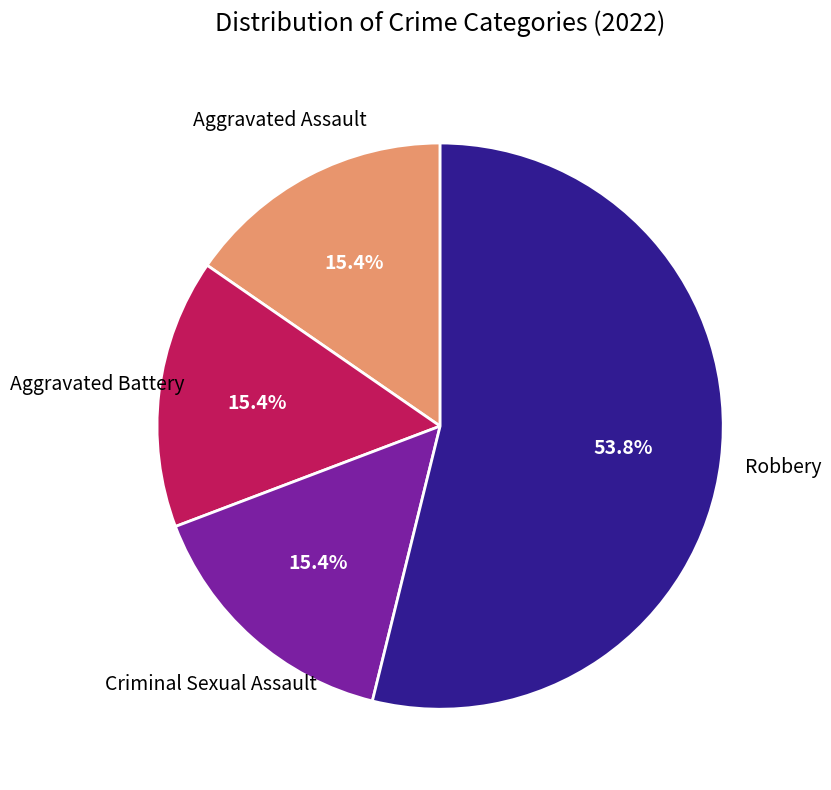

To the nearest percent, what is the difference between the largest and smallest slice percentages?

38%